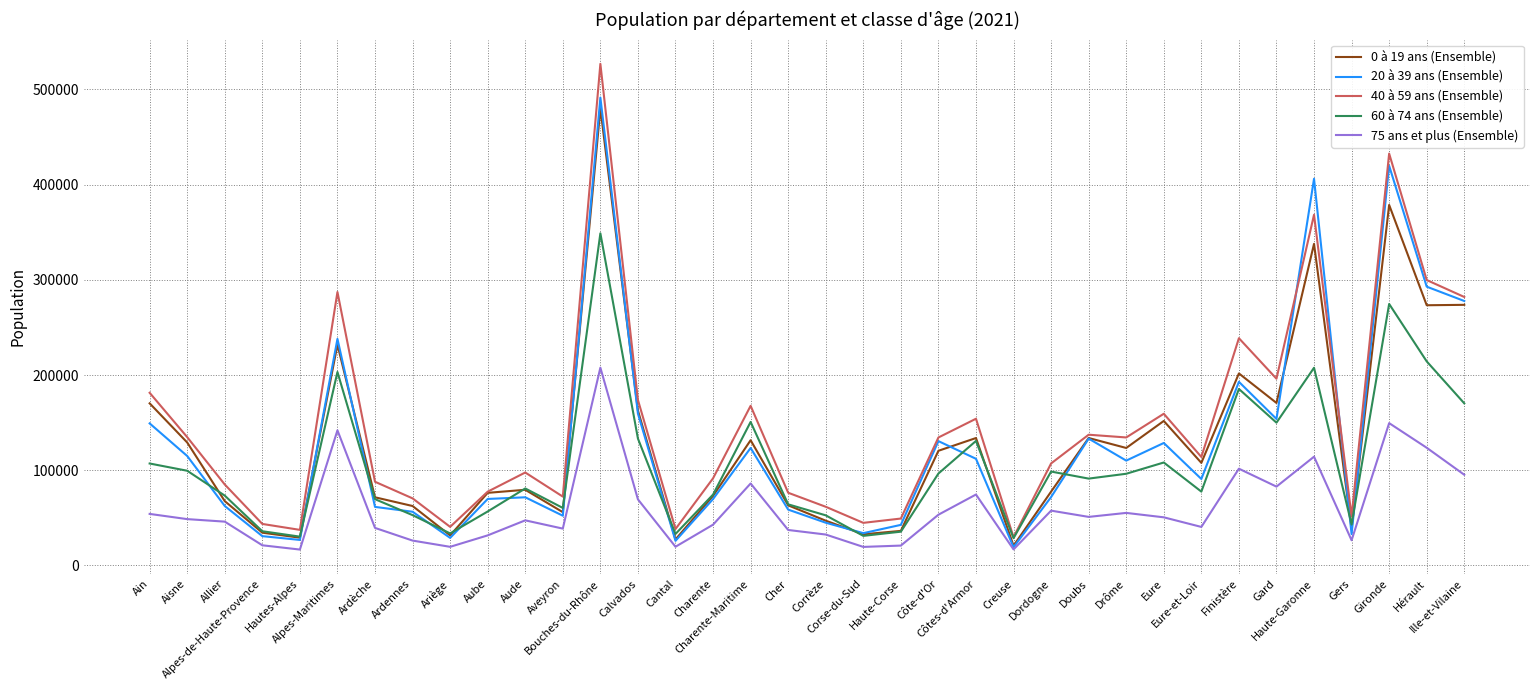

What is the difference between the second highest and minimum values in the 40 à 59 ans (Ensemble) series?

402984